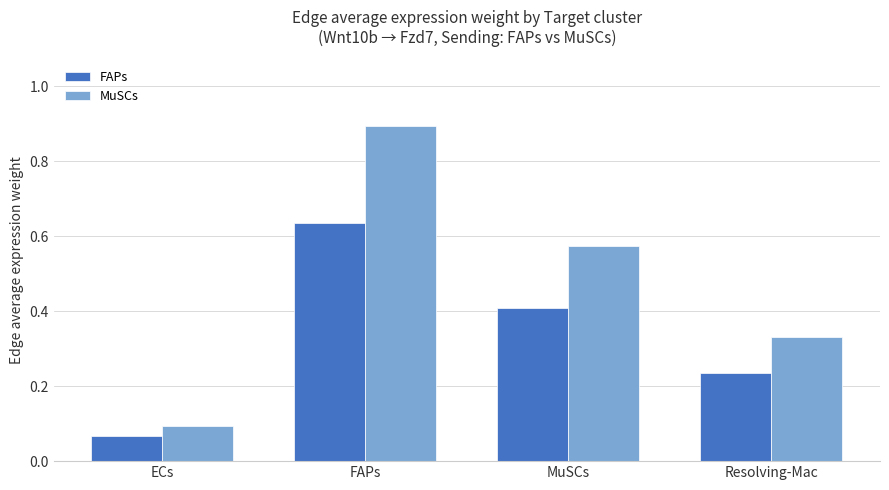

Where is FAPs nearest to the value 0?

ECs